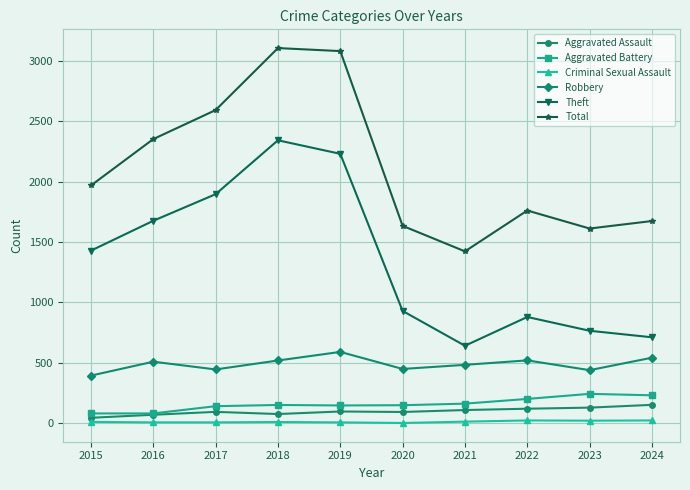

True or false: Total and Criminal Sexual Assault cross at least once.

False